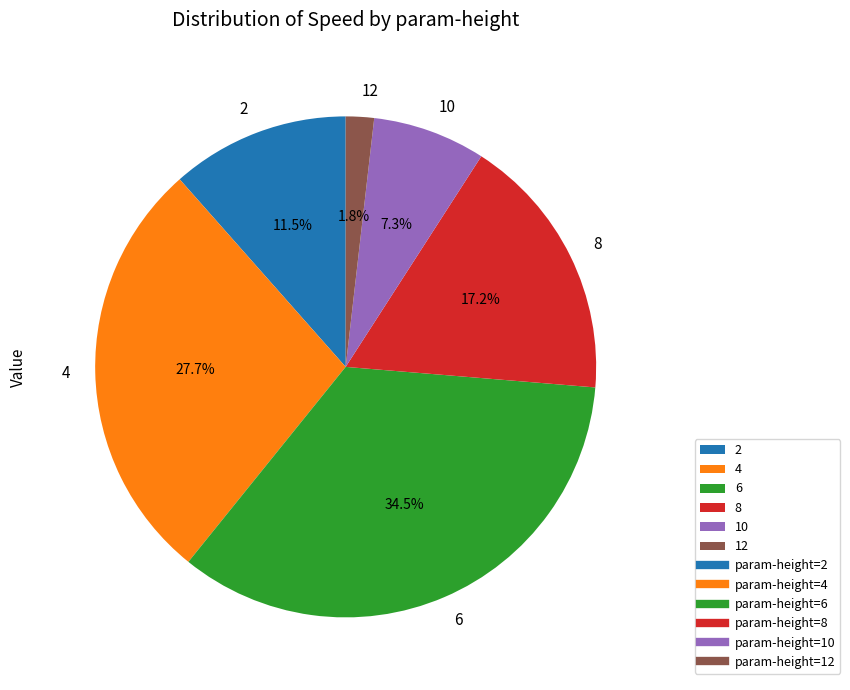

To the nearest percent, what is the average slice percentage?

17%